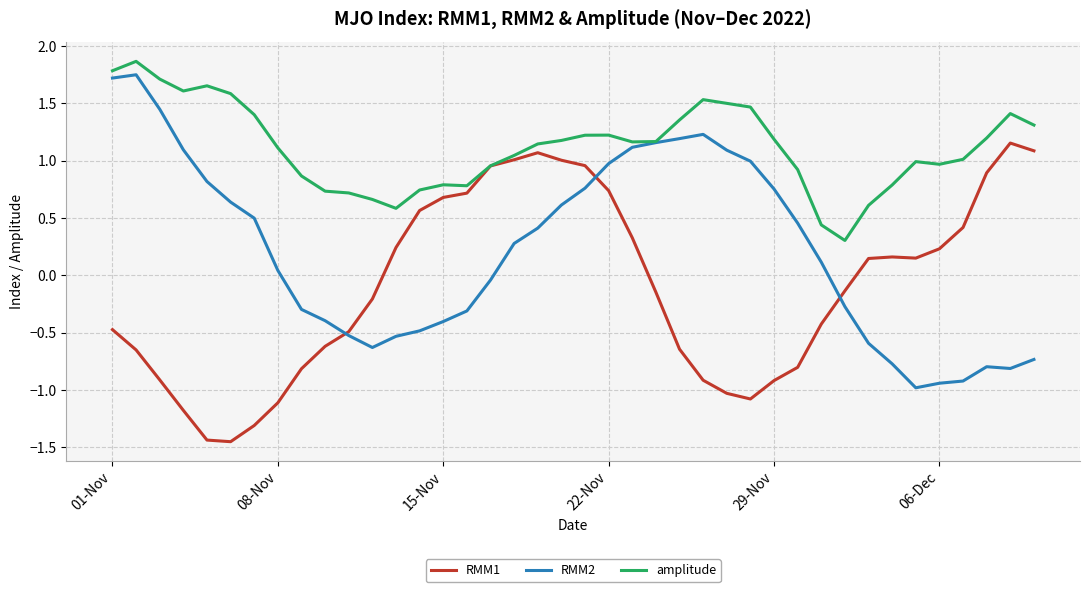

Which series has the largest total across all categories?

amplitude